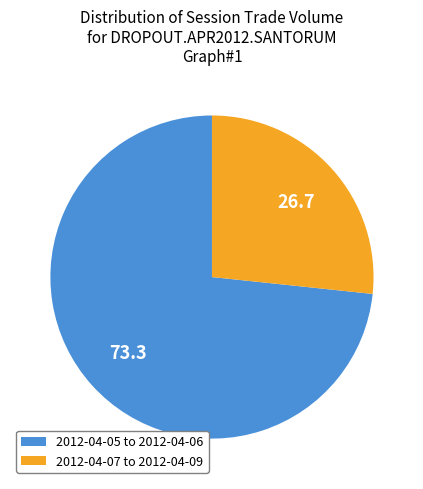

Is there any slice that represents more than half of the pie?

Yes